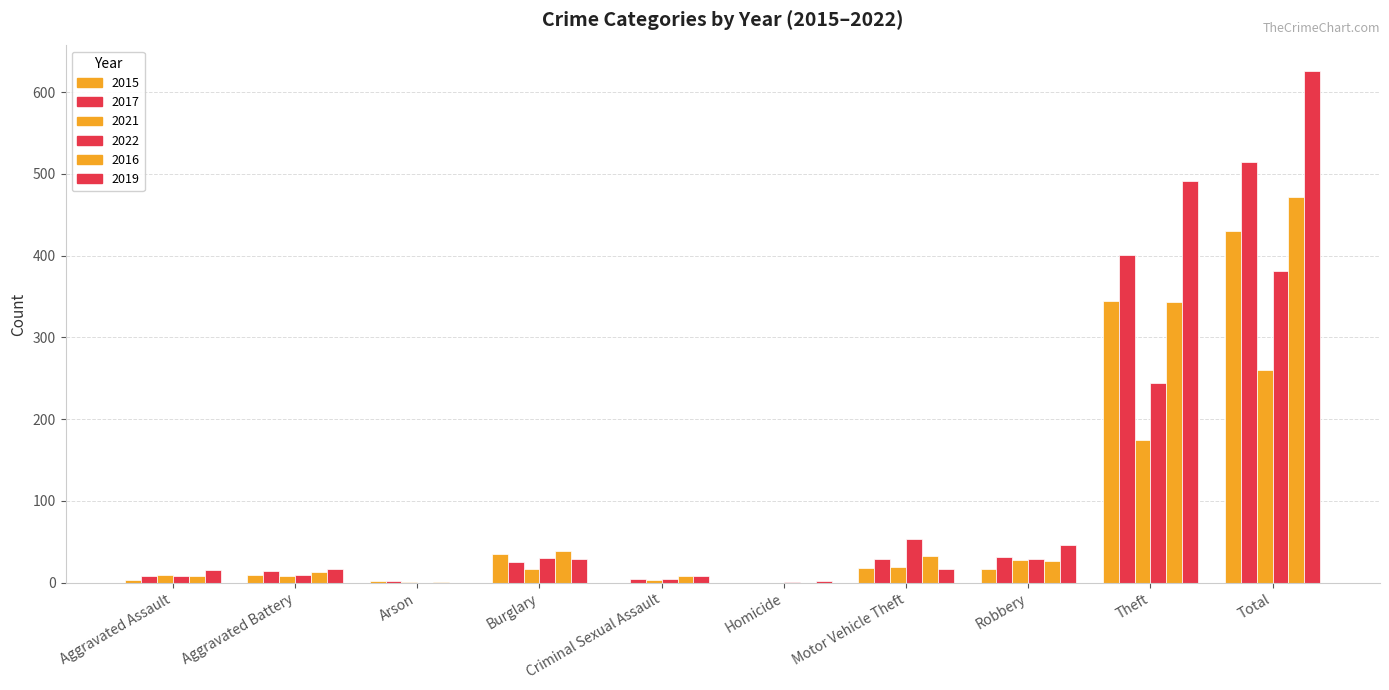

At which label does 2022 first exceed 29?

Burglary